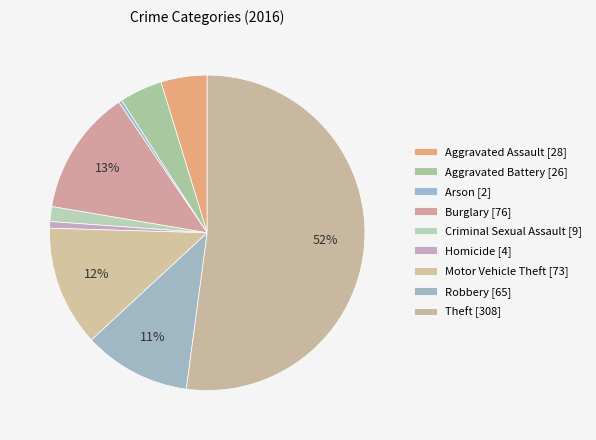

Count the number of slices in the pie.

9